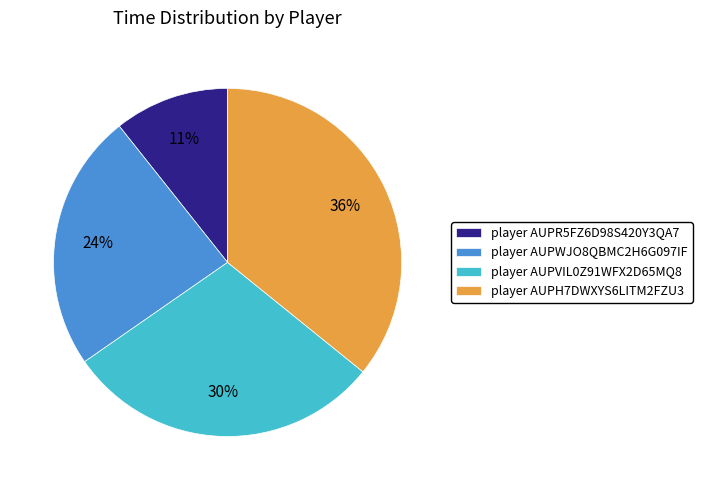

Is there any slice that represents more than half of the pie?

No